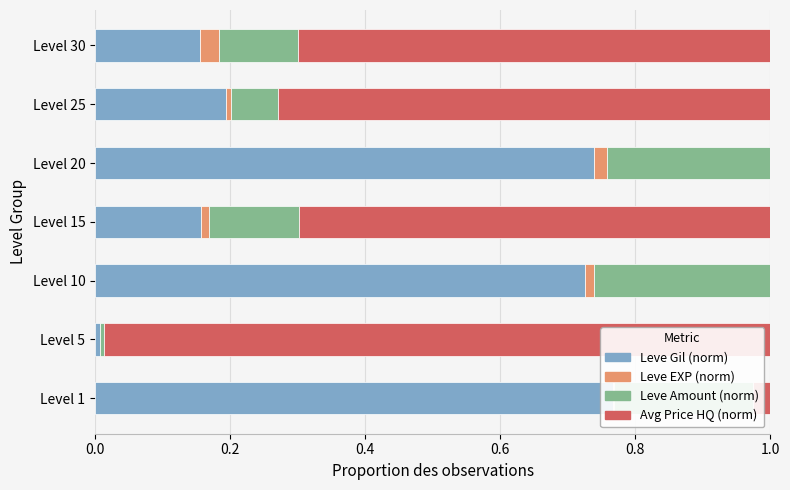

What is the difference between the Leve Gil (norm) values at Level 15 and Level 10?

0.6